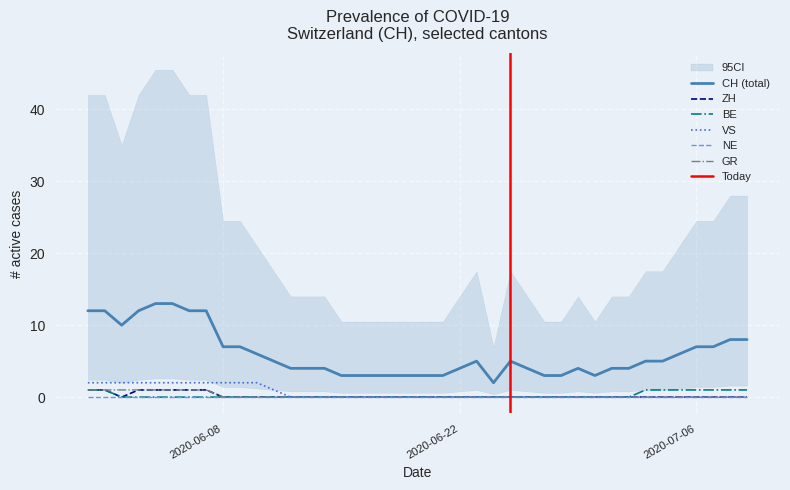

True or false: VS and CH (total) intersect in this chart.

False